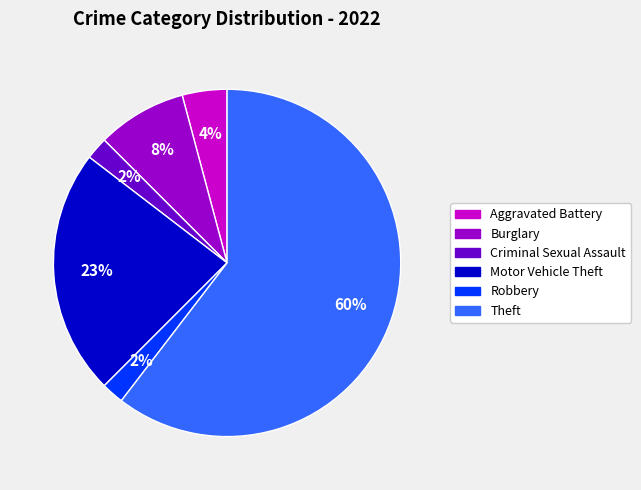

Does any single category account for the majority?

Yes